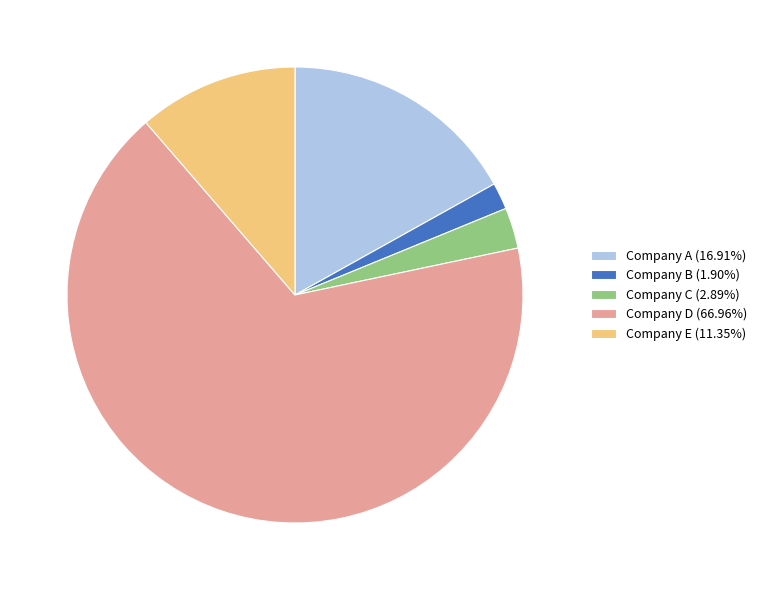

Combined, do Company A (16.91%) and Company B (1.90%) account for over 50%?

No